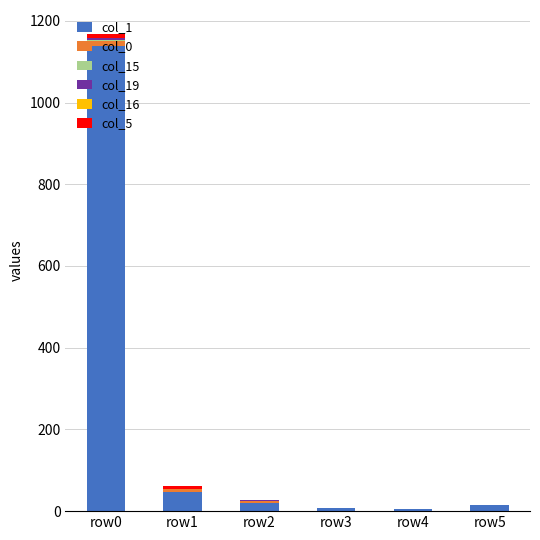

At which category is the sum across all series the highest?

row0